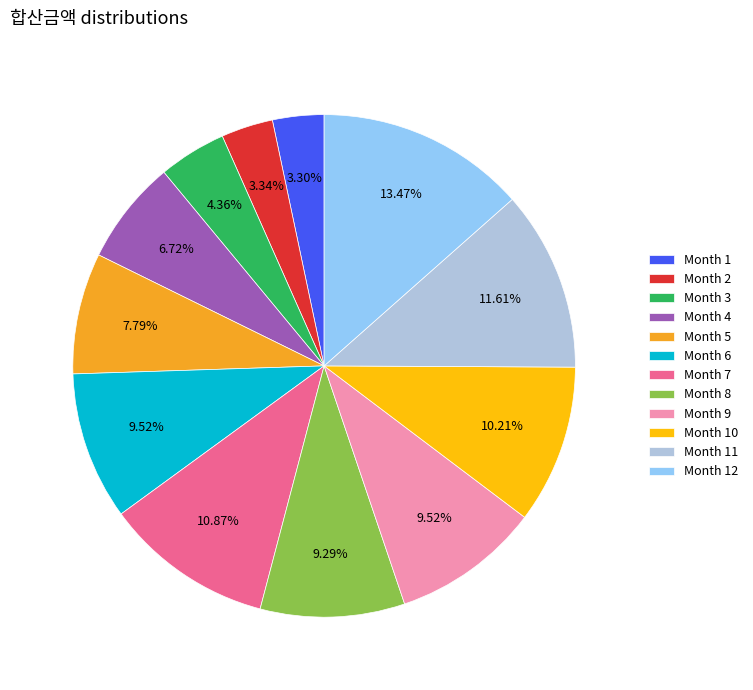

Is there any slice that represents more than half of the pie?

No